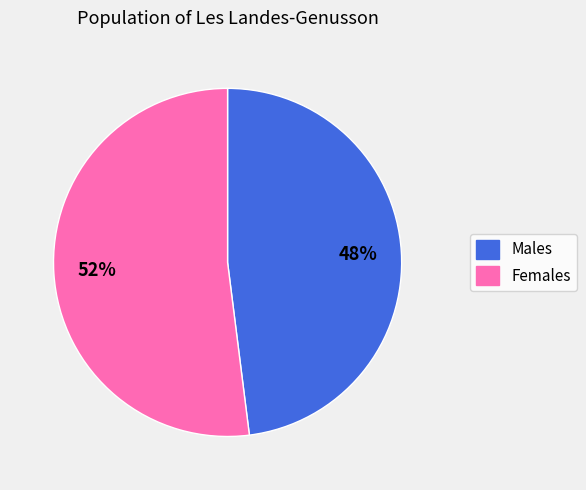

Is there a majority slice in this chart?

Yes